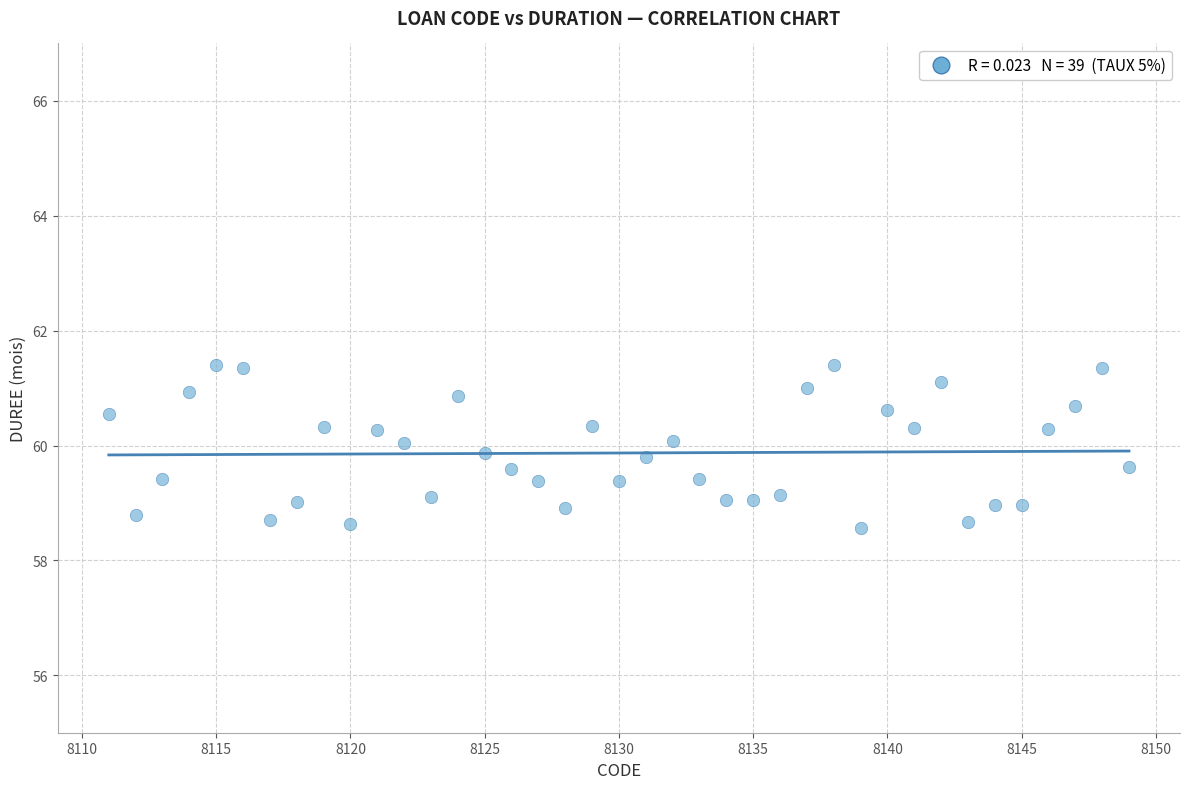

What is the range of Y values (max minus min)?

2.8